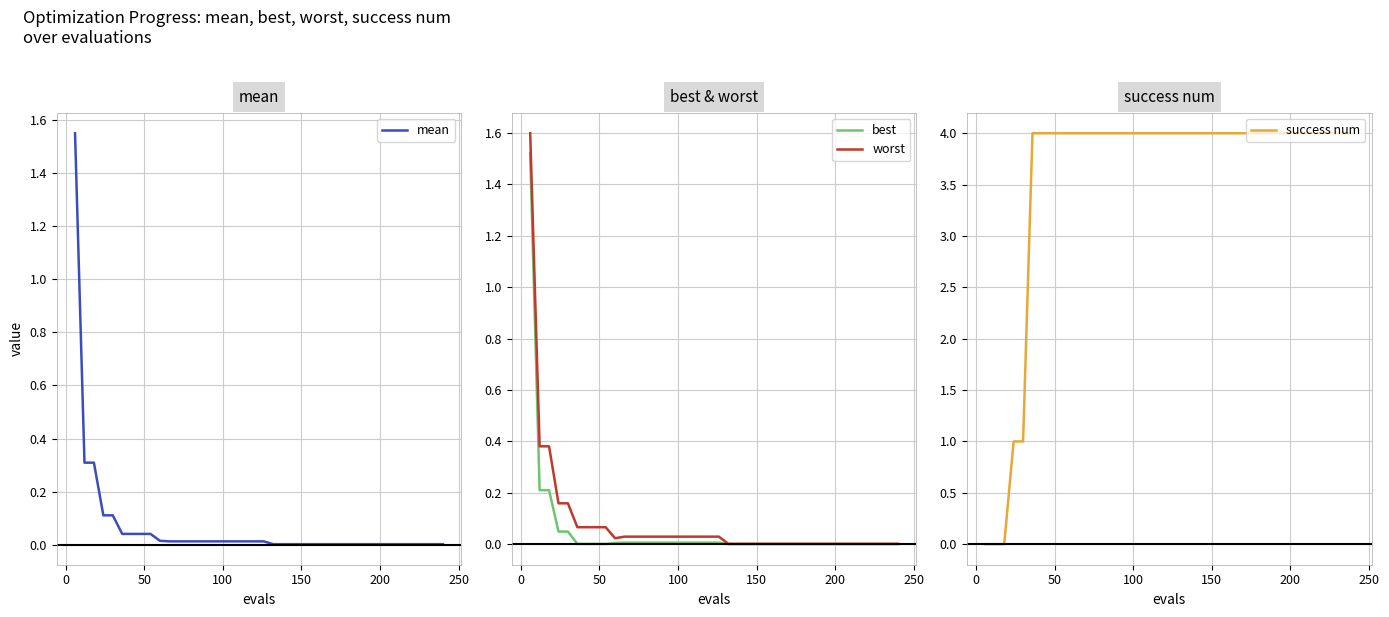

What is the highest value of the worst series?

1.6